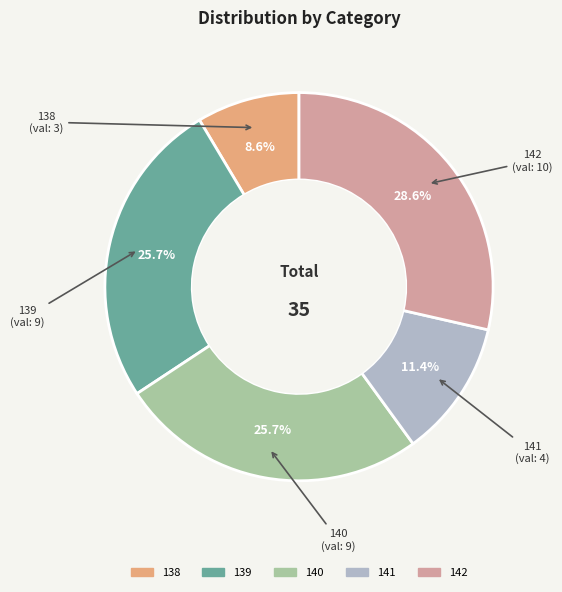

What percentage is NOT represented by 142?

71.4%